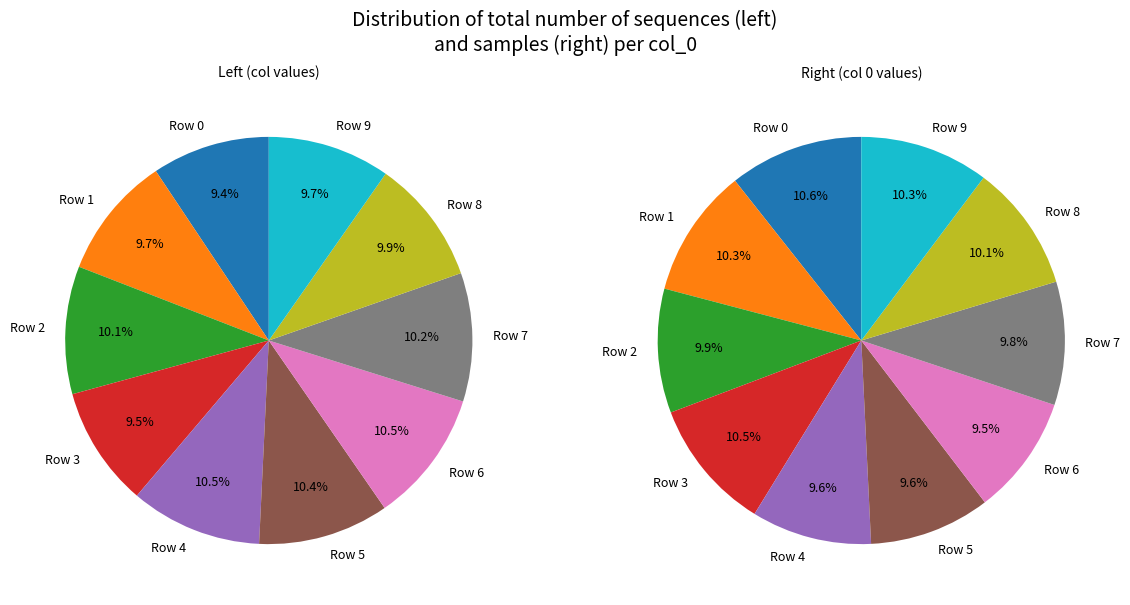

True or false: 5 accounts for 22% of the total.

False